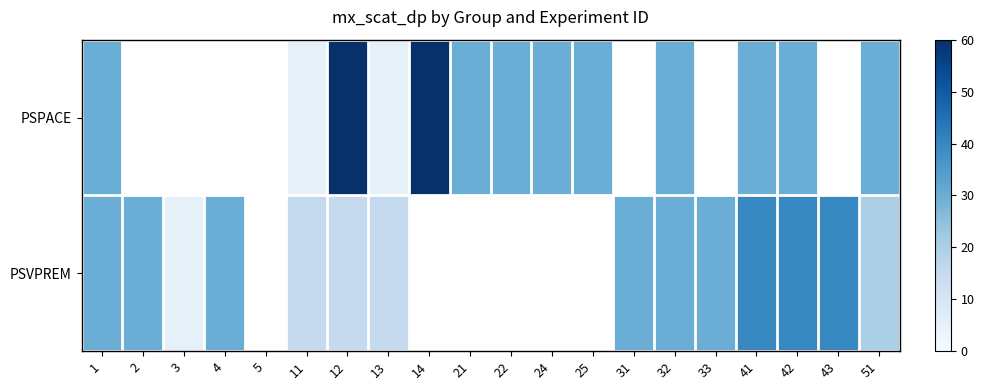

Which has a higher value, 33 or 24?

24